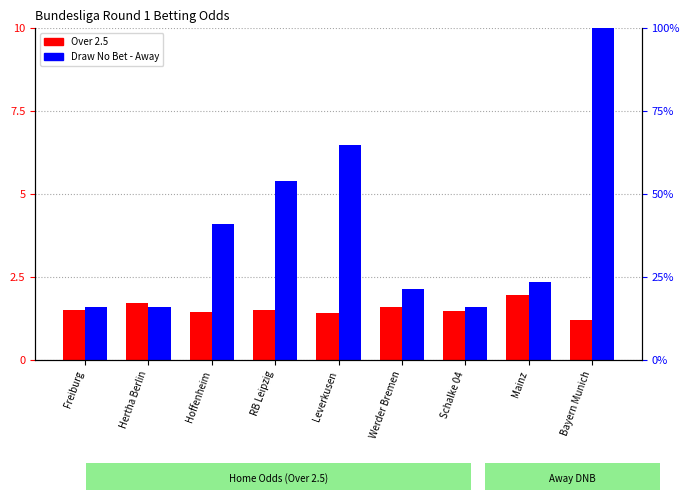

What position from the right is RB Leipzig?

6